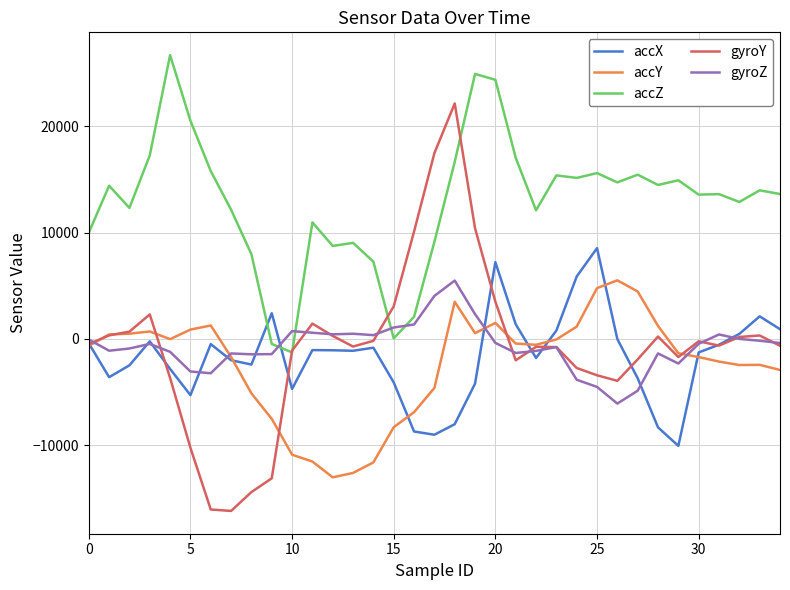

Which series has the largest range (max minus min)?

gyroY